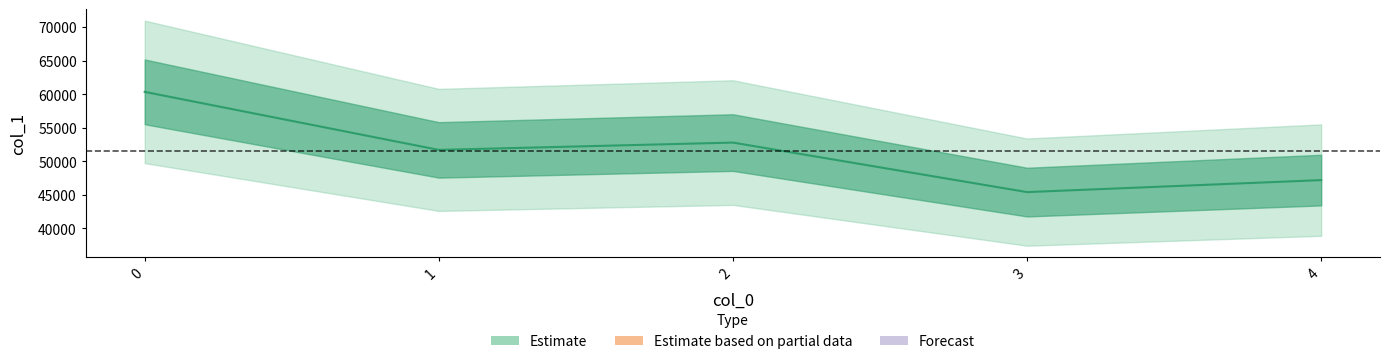

True or false: the data has more than 1 interior local peaks.

False